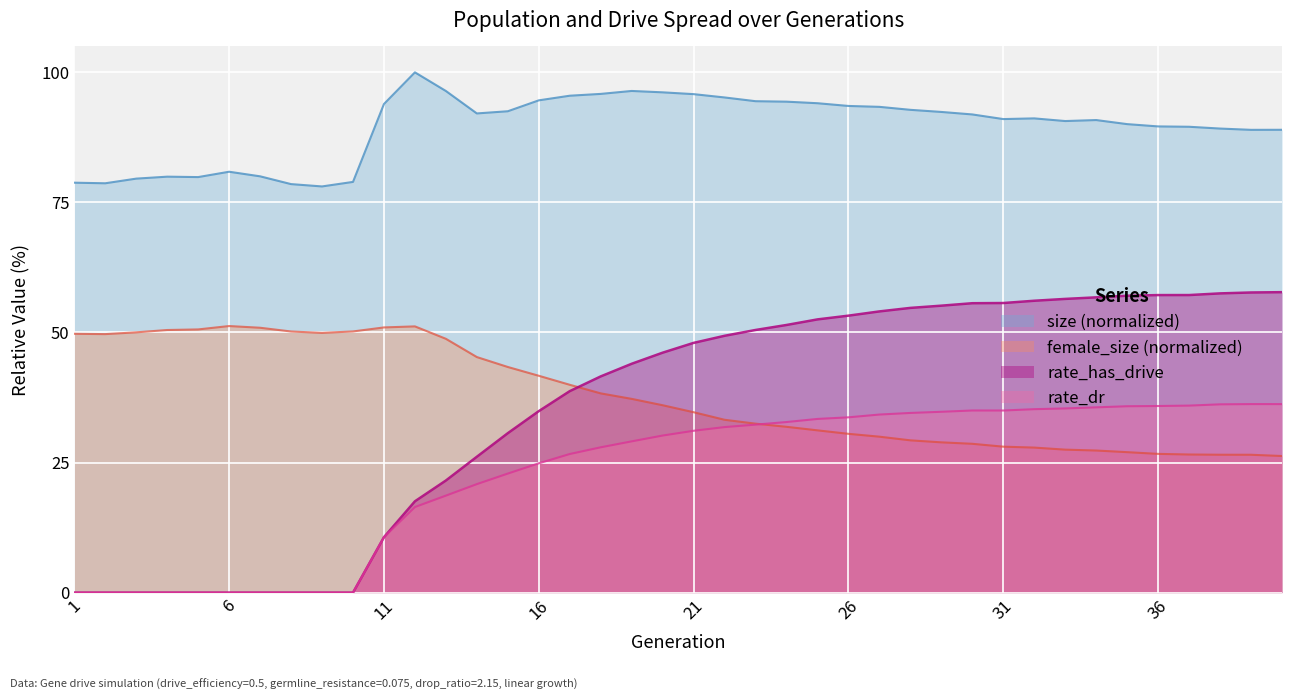

Is the value of female_size at 27 greater than the value of rate_dr at 30?

No